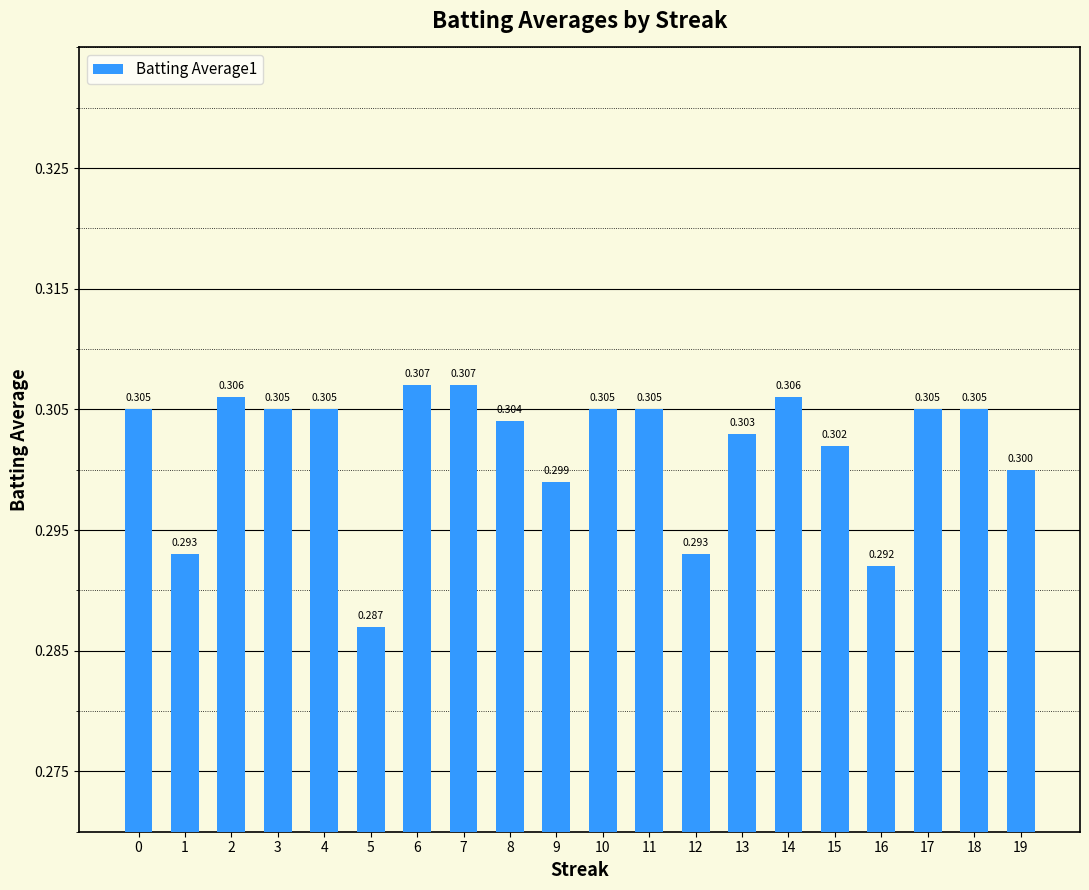

Which label corresponds to the smallest value in the chart?

5